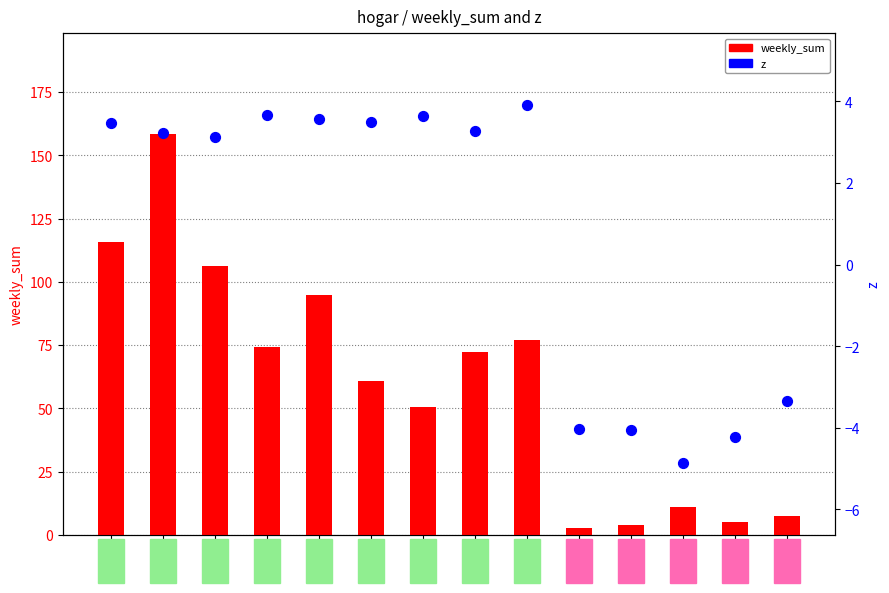

Which series reaches the maximum Y coordinate?

weekly_sum